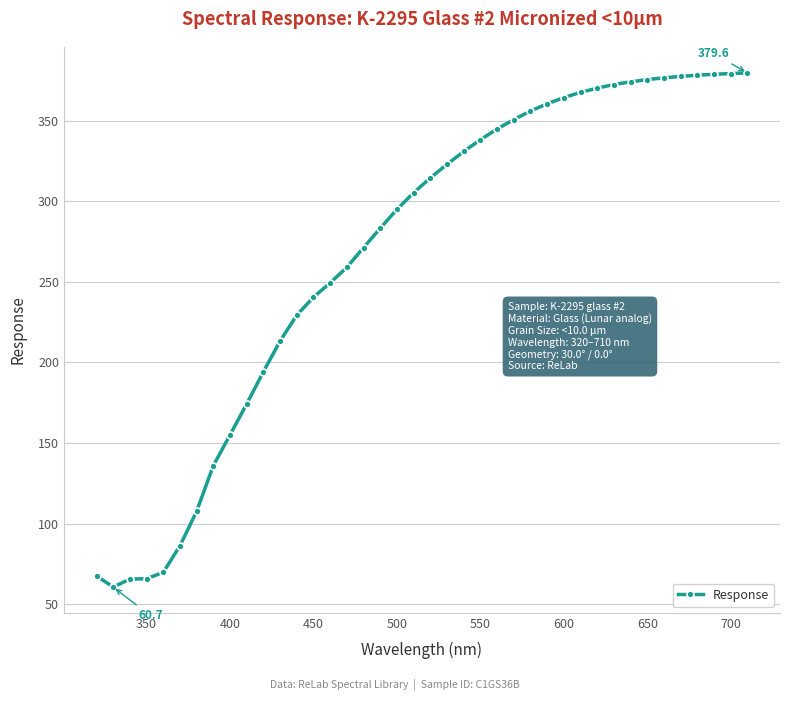

What is the maximum value shown in the chart?

379.6